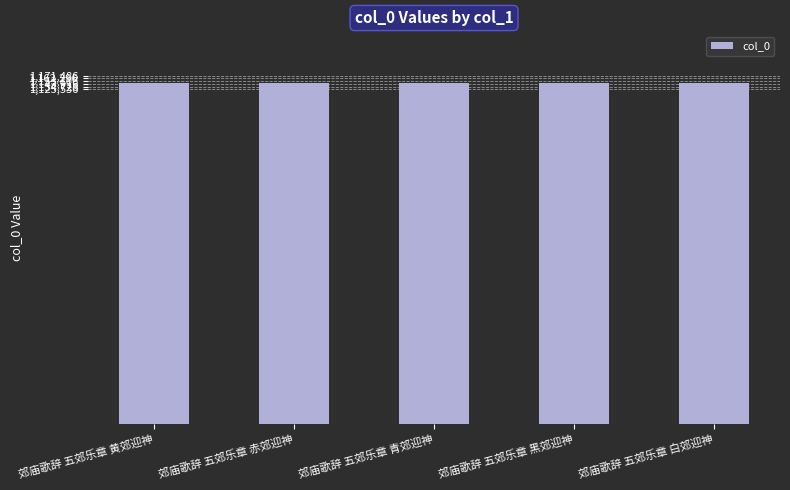

What value does the data have at 郊庙歌辞 五郊乐章 青郊迎神?

1148509